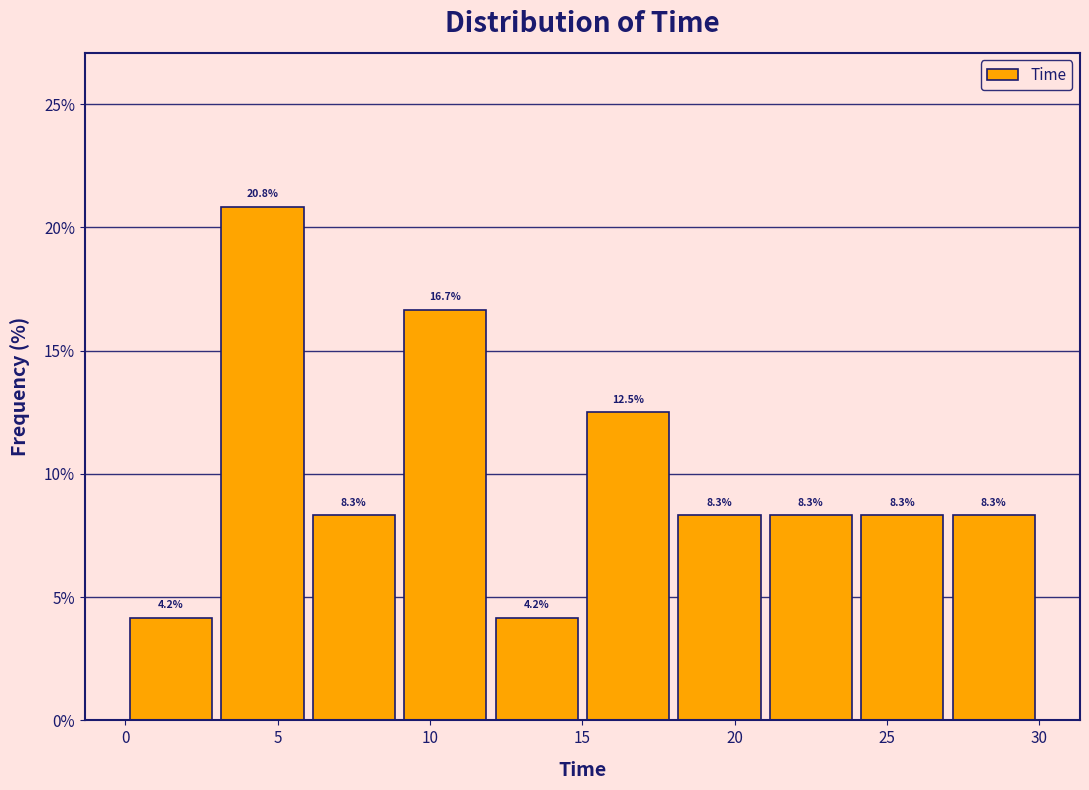

Reading left to right, list every bar in this chart as the range it spans on the x-axis followed by its height. The bar edges are not printed on the chart, so give them approximately, as read against the axis.

0 to 3: 4.2
3 to 6: 20.8
6 to 9: 8.3
9 to 12: 16.7
12 to 15: 4.2
15 to 18: 12.5
18 to 21: 8.3
21 to 24: 8.3
24 to 27: 8.3
27 to 30: 8.3